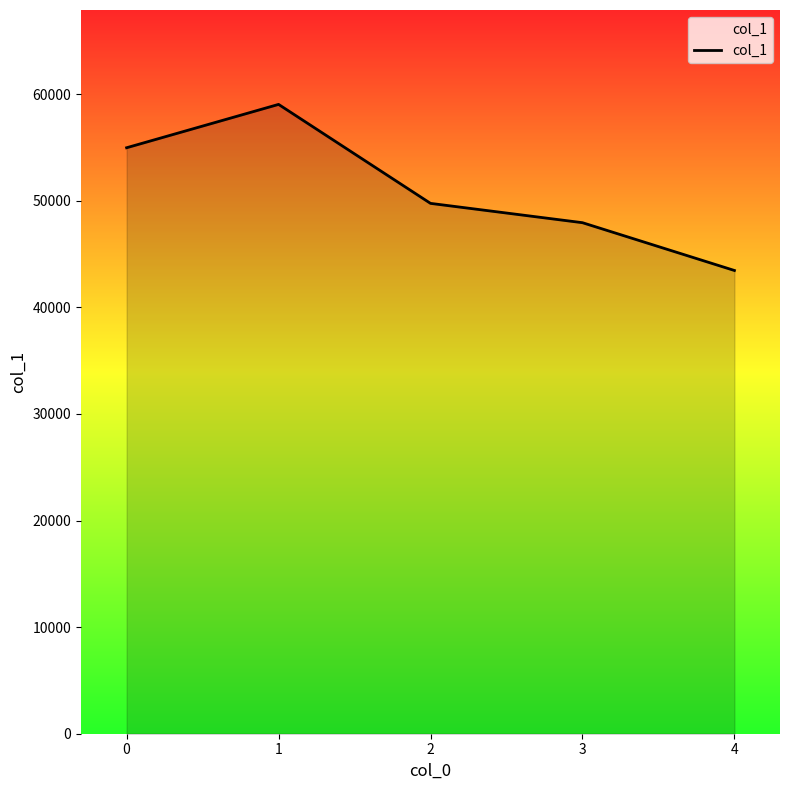

Reading right to left, transcribe all the data shown in this chart.

4=43453	3=47935	2=49747	1=59031	0=54965